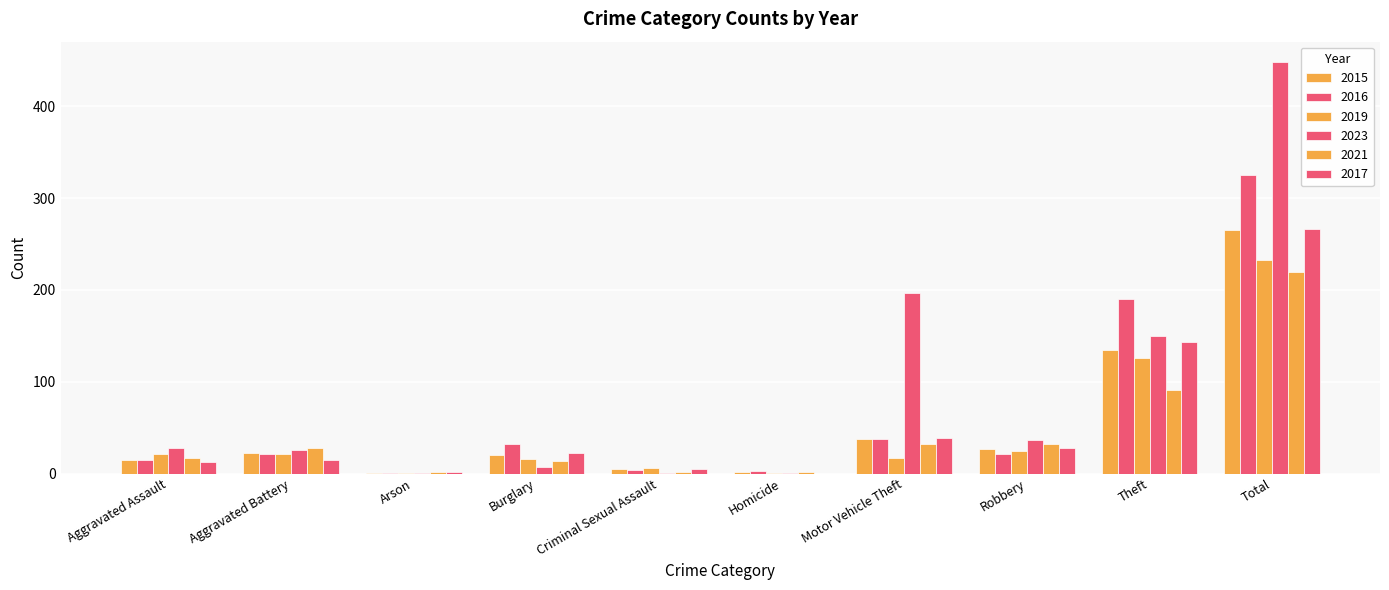

Which category has the highest value in the 2017 series?

Total